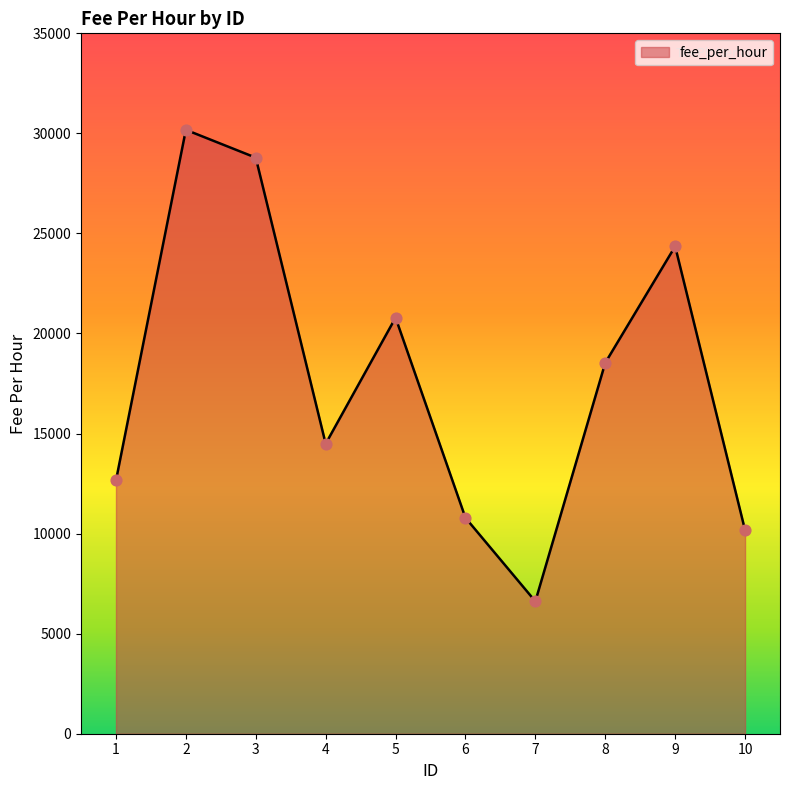

What is the change in value from 2 to 9?

-5822.7